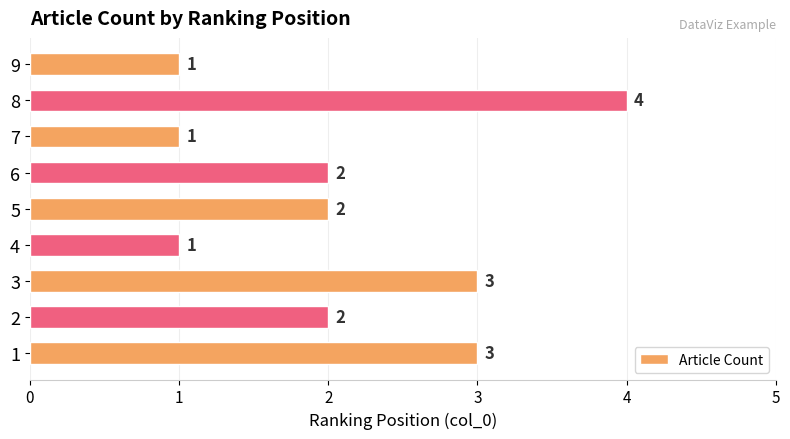

At which category does the chart reach its peak across all series?

8